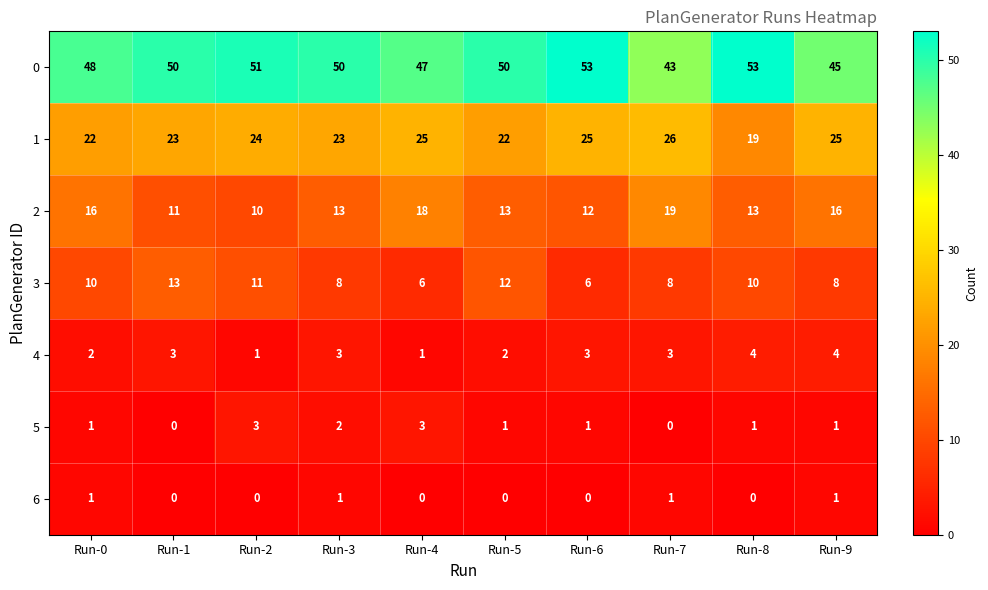

What is the difference between the second highest and minimum values in the 0 series?

10